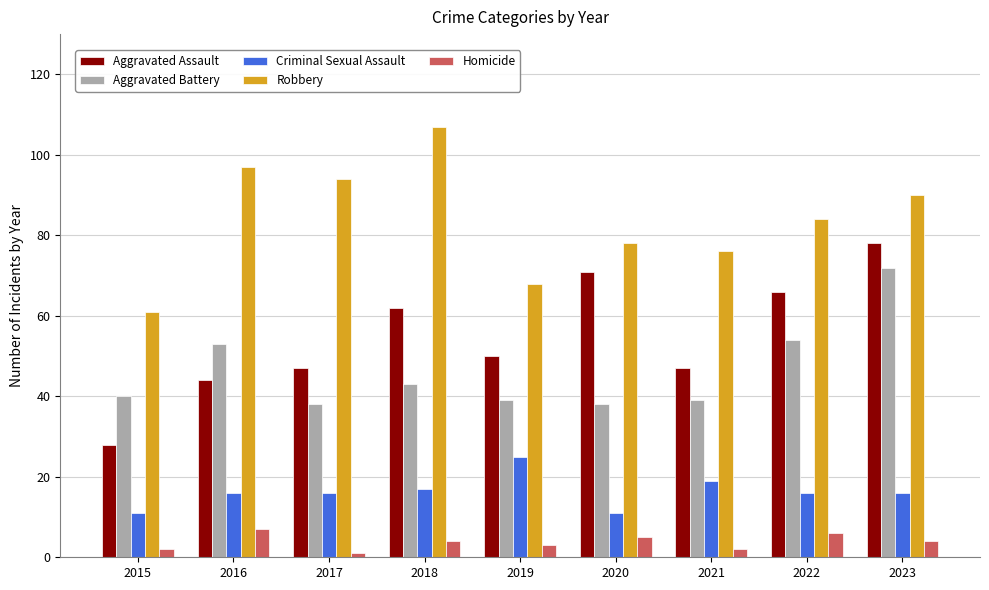

What is the total value across all series at 2023?

260